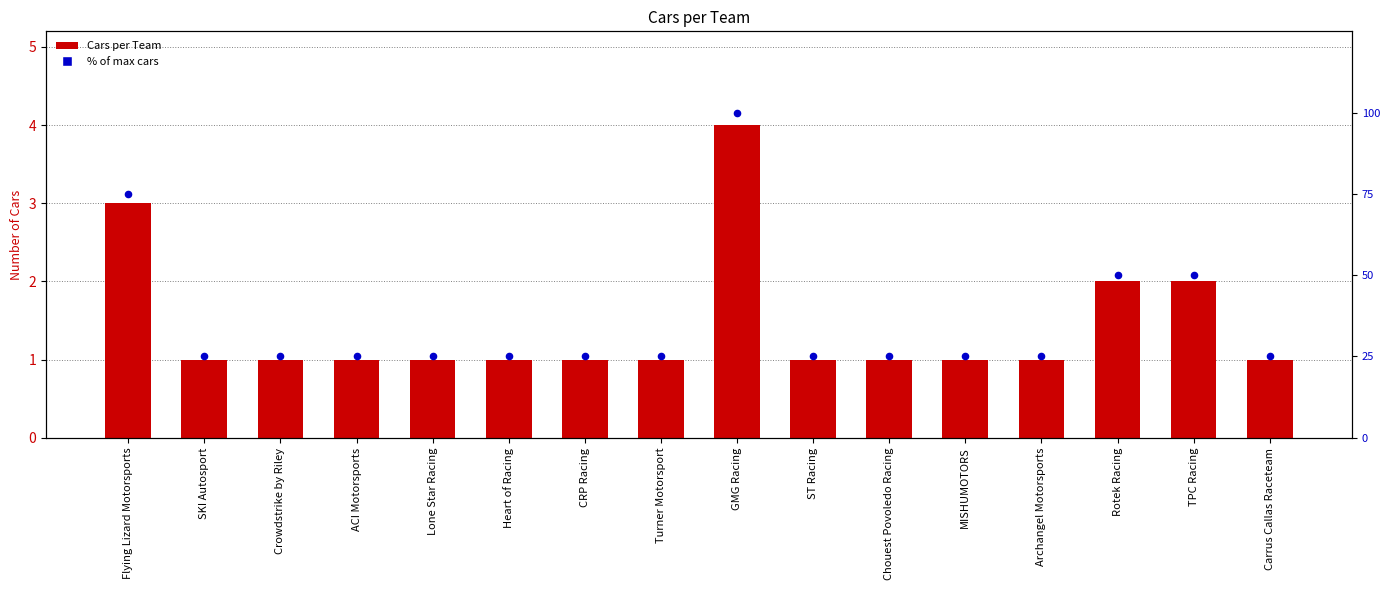

Which series has the widest spread of Y values?

% of max